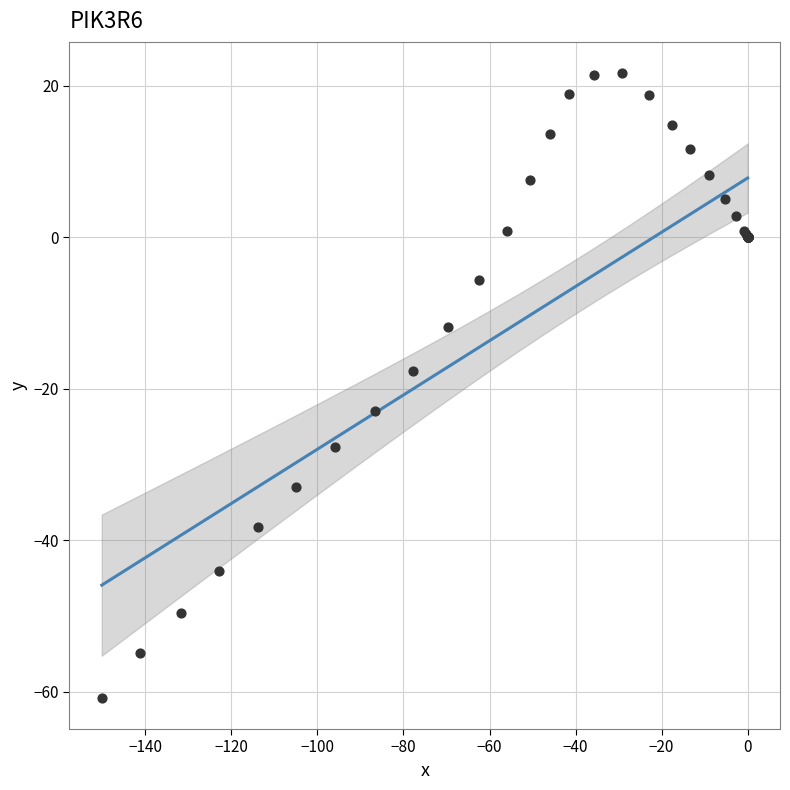

What Y value in the scatter plot is closest to -19?

-17.6